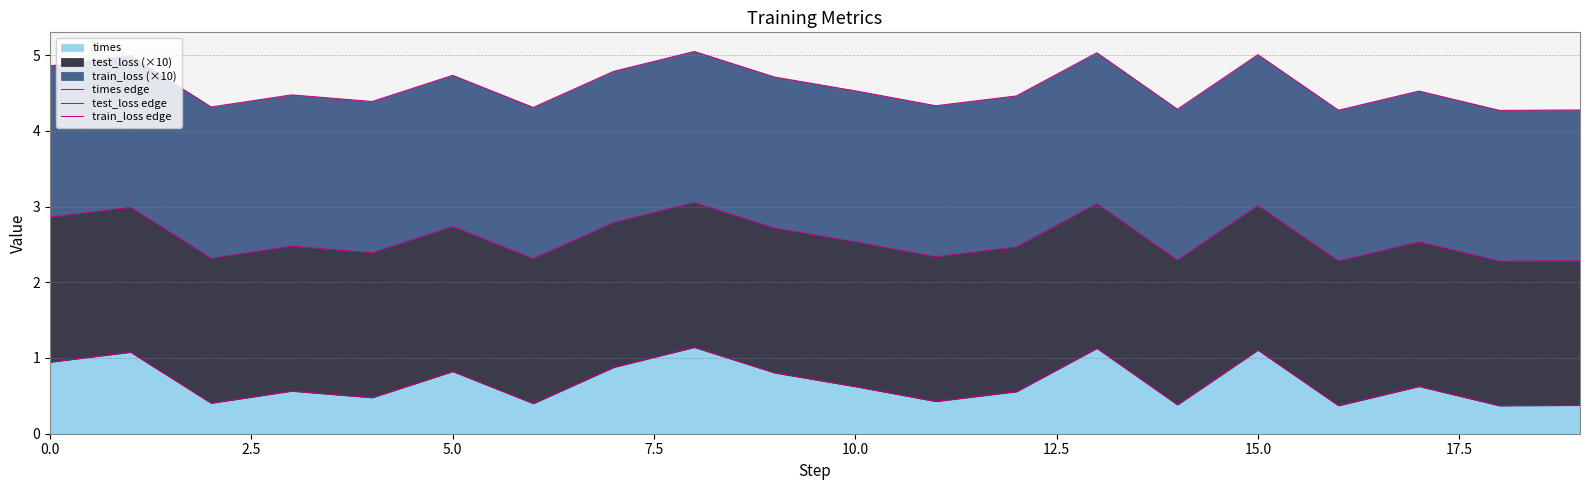

What is the difference between the maximum and minimum values in the train_loss edge series?

0.8